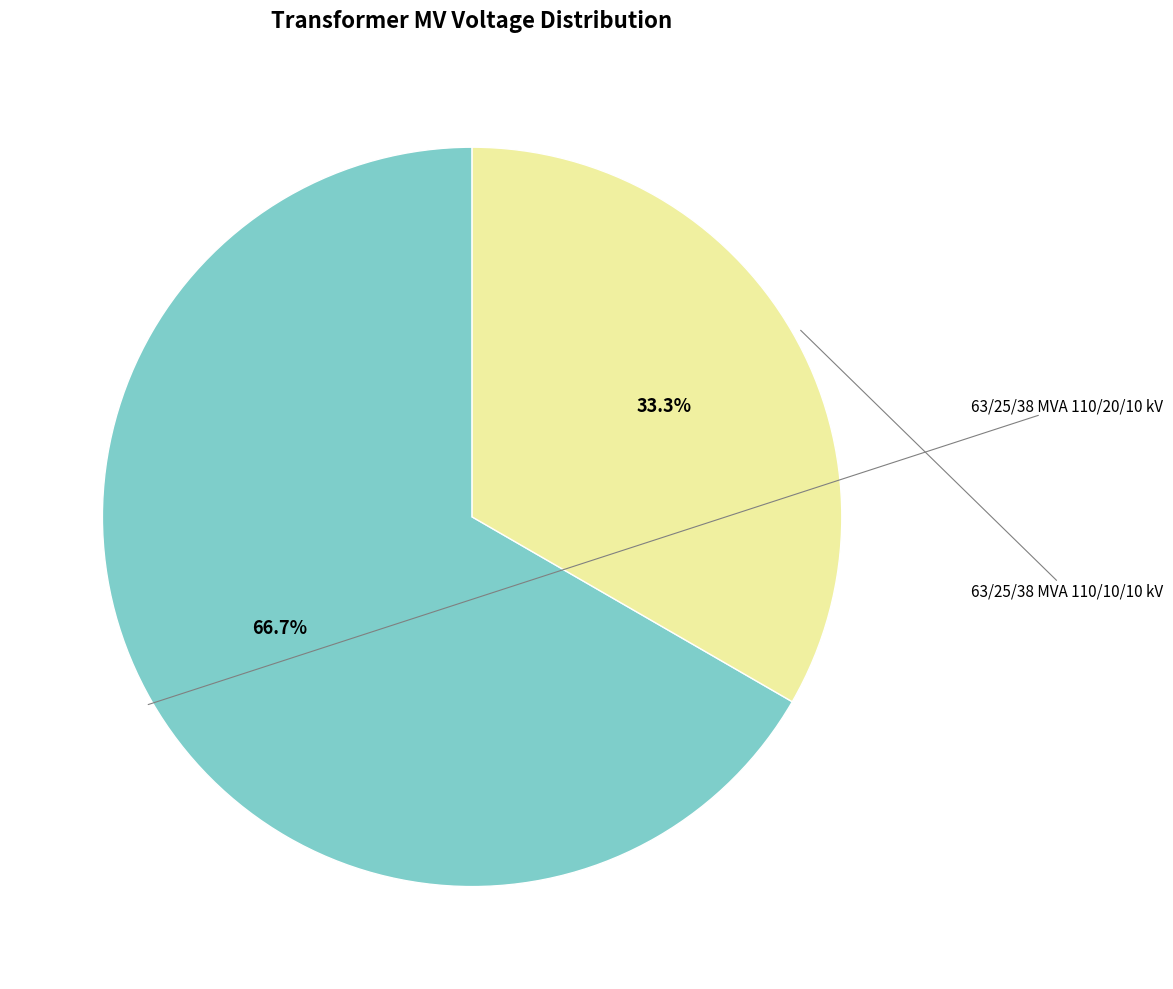

Is there any slice that represents more than half of the pie?

Yes